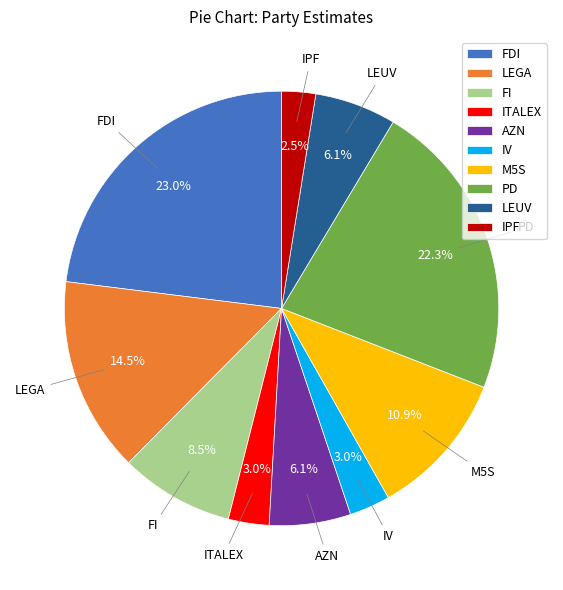

Which slice is the largest?

FDI